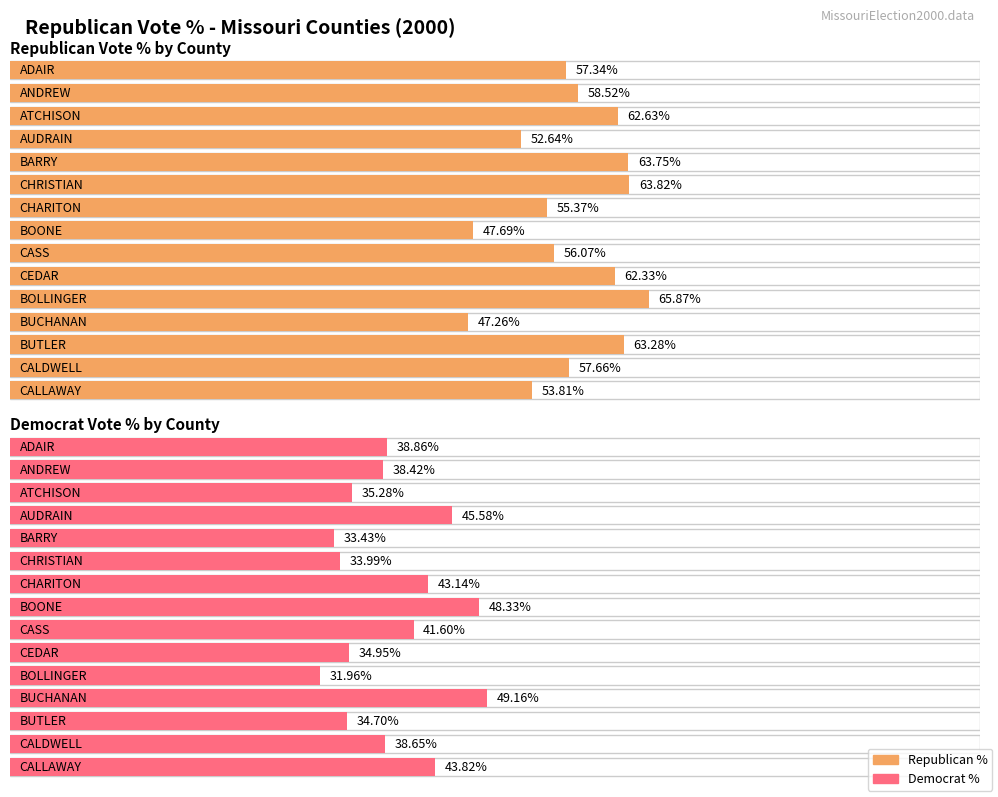

What is the total value across all series at 11?

96.4